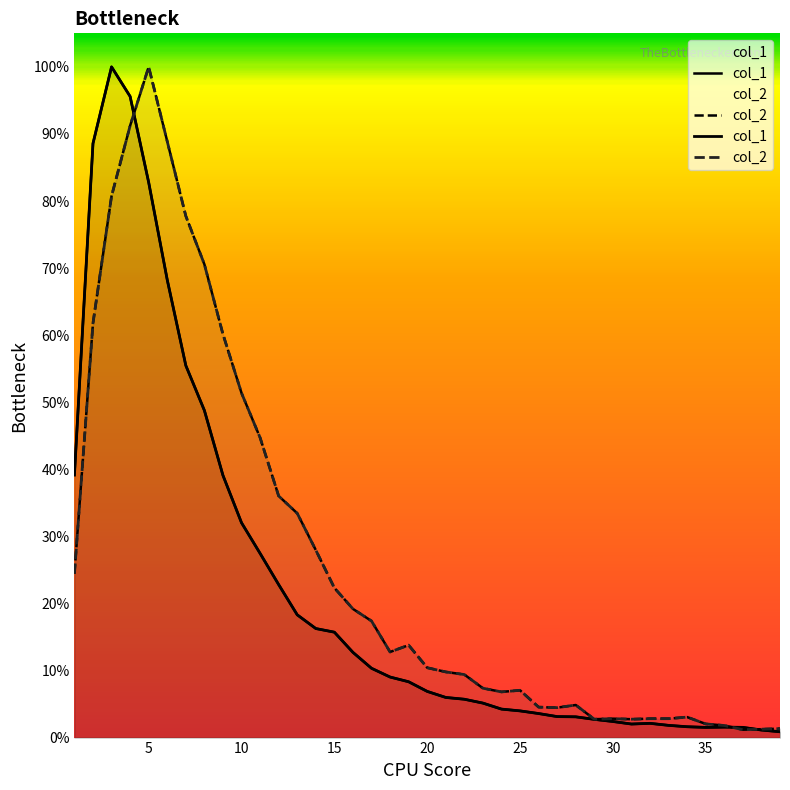

Is the value of col_1 at 24 greater than the value of col_2 at 25?

No